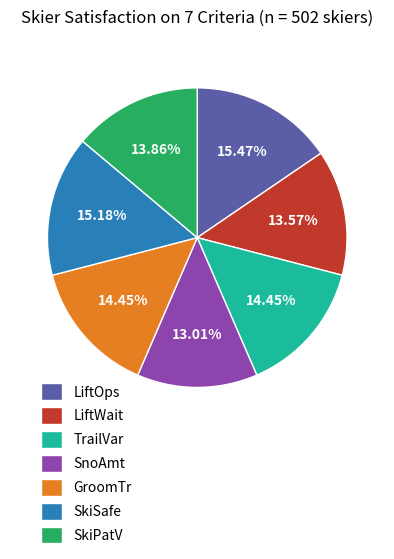

What is the smallest slice in the pie chart?

SnoAmt